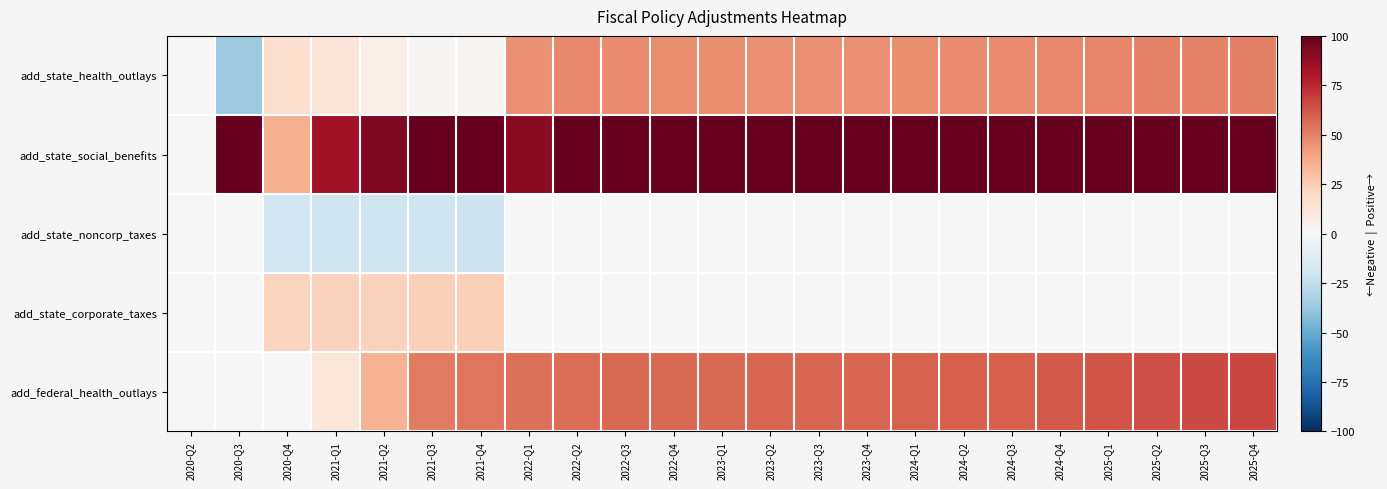

Which has a higher value, 2025-Q1 or 2021-Q3?

2025-Q1